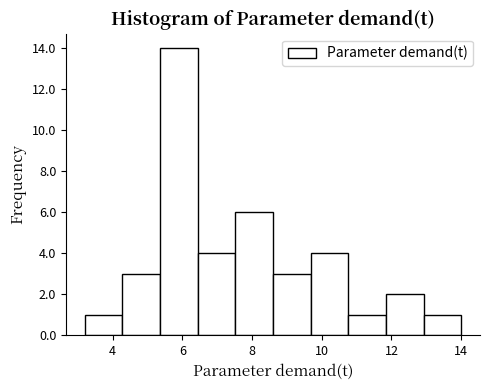

Reading left to right, list every bar in this chart as the range it spans on the x-axis followed by its height. Neither the bar edges nor the heights are printed on the chart, so give them approximately, as read against the axes.

3.20 to 4.28: 1
4.28 to 5.36: 3
5.36 to 6.44: 14
6.44 to 7.52: 4
7.52 to 8.60: 6
8.60 to 9.68: 3
9.68 to 10.76: 4
10.76 to 11.84: 1
11.84 to 12.92: 2
12.92 to 14.00: 1